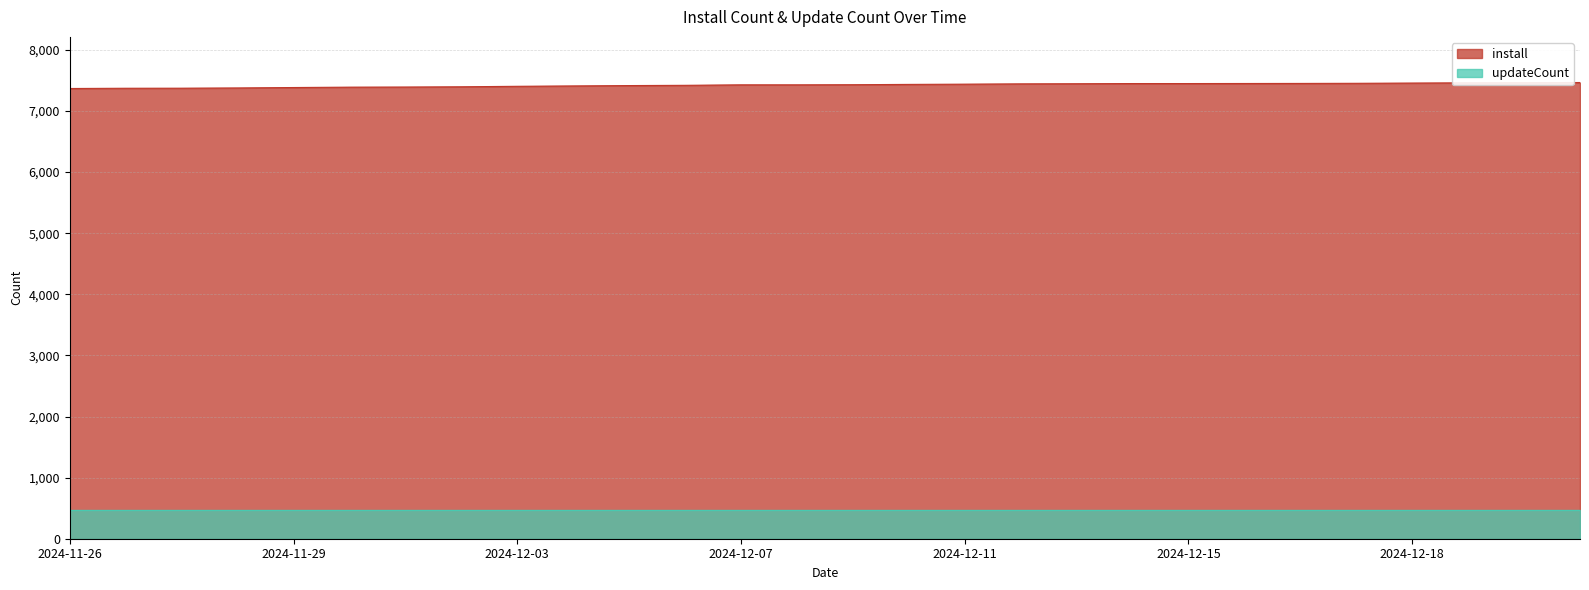

Does the chart have visible grid lines?

Yes